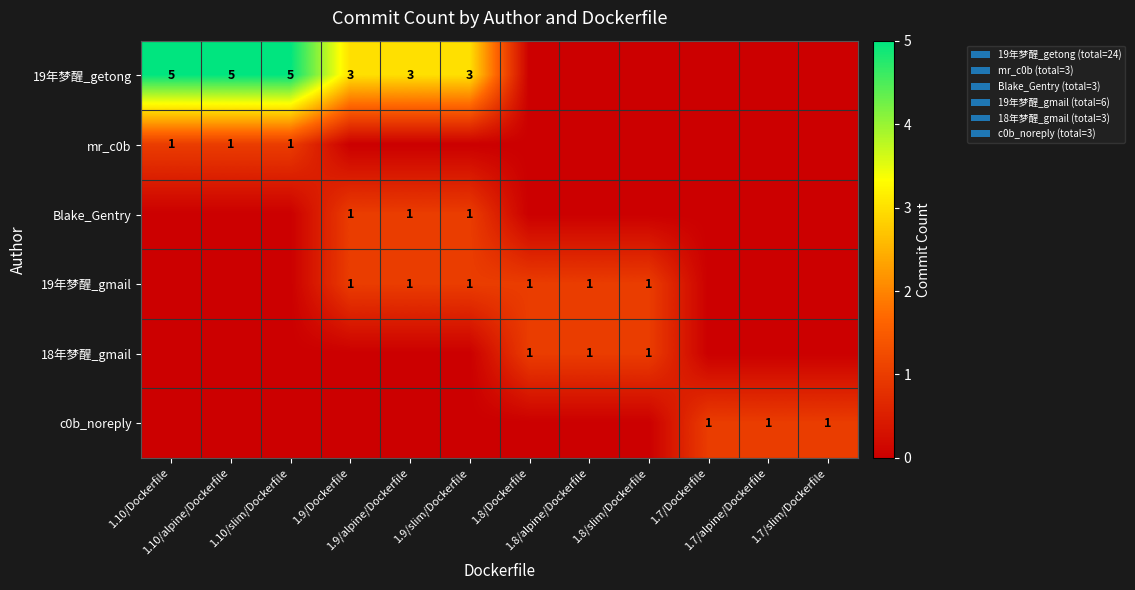

At which label does 19年梦醒_getong first exceed 3?

1.10/Dockerfile